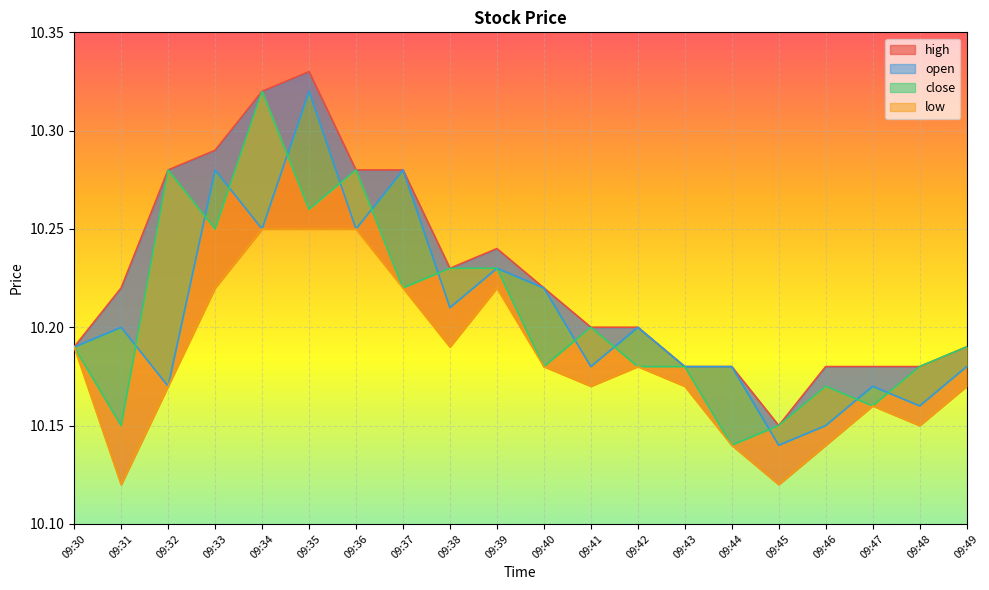

True or false: close and high intersect in this chart.

False